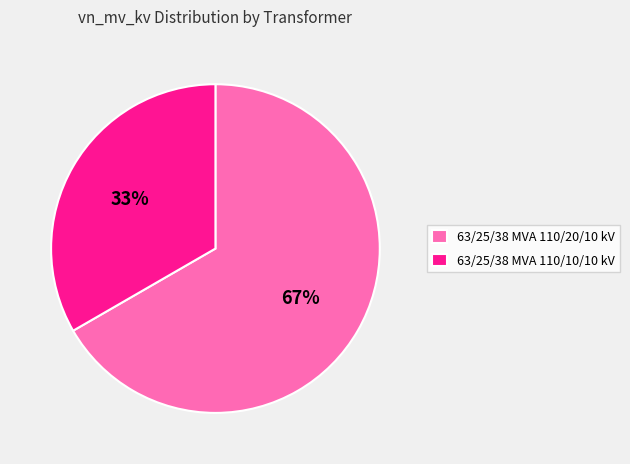

Combined, do 63/25/38 MVA 110/10/10 kV and 63/25/38 MVA 110/20/10 kV account for over 50%?

Yes